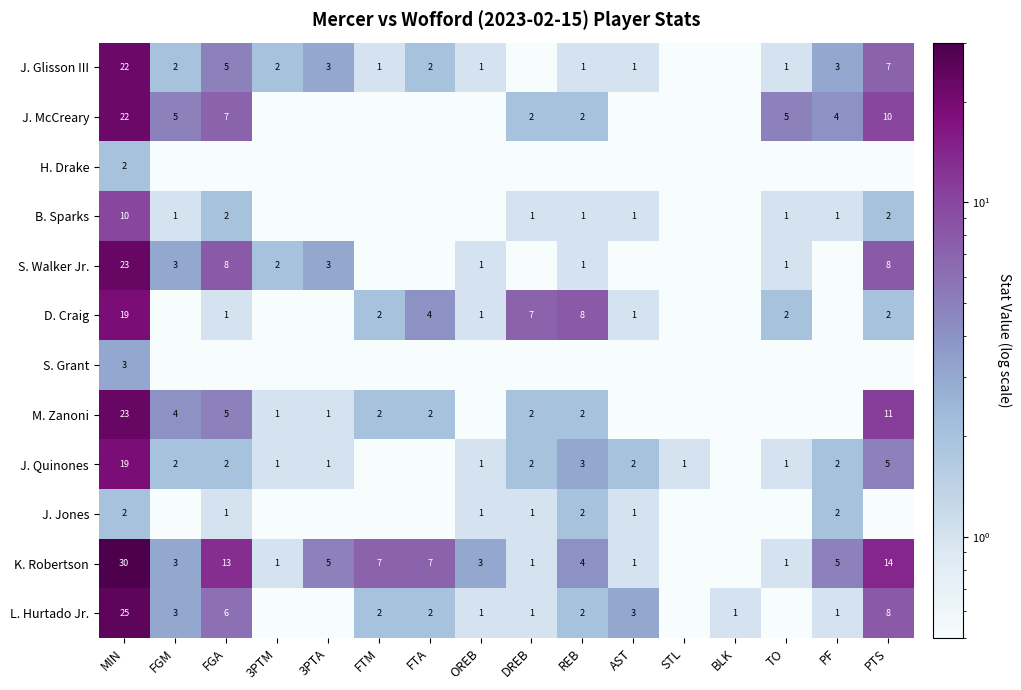

Is it true that D. Craig equals 1.0 at AST?

True